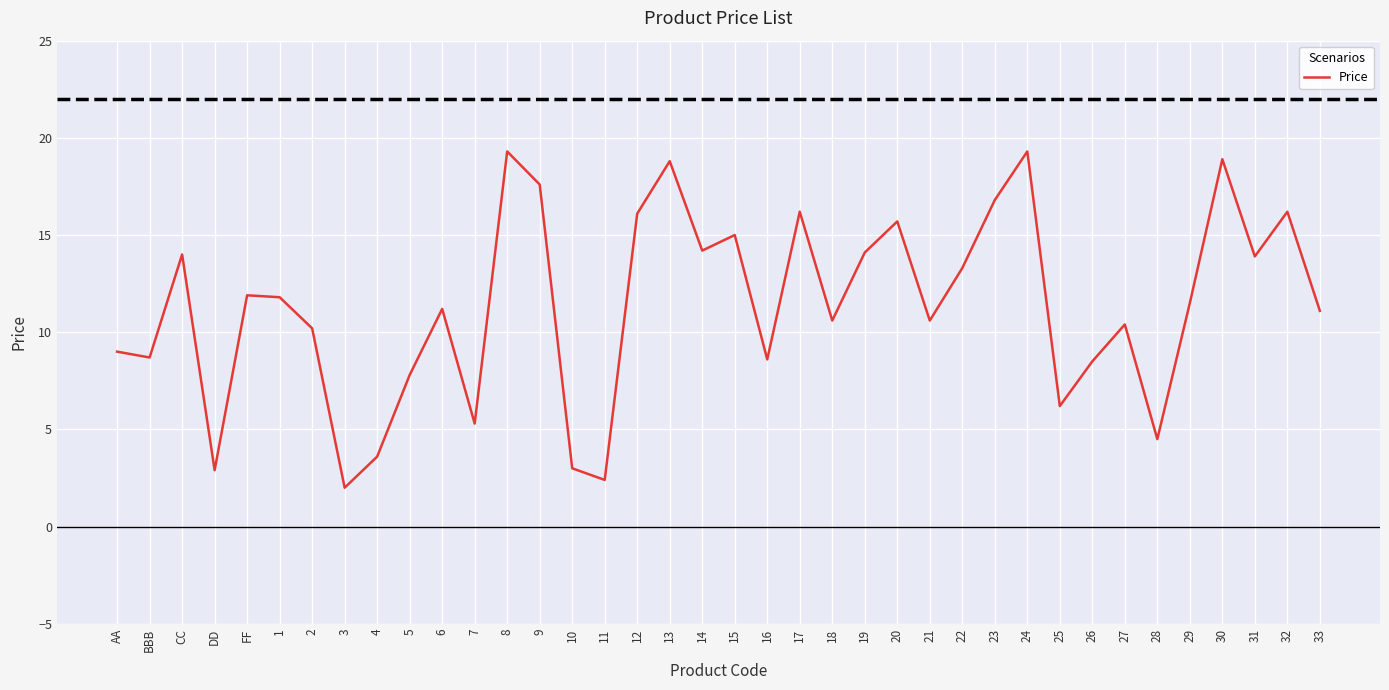

At which category does the data reach its first local peak?

CC